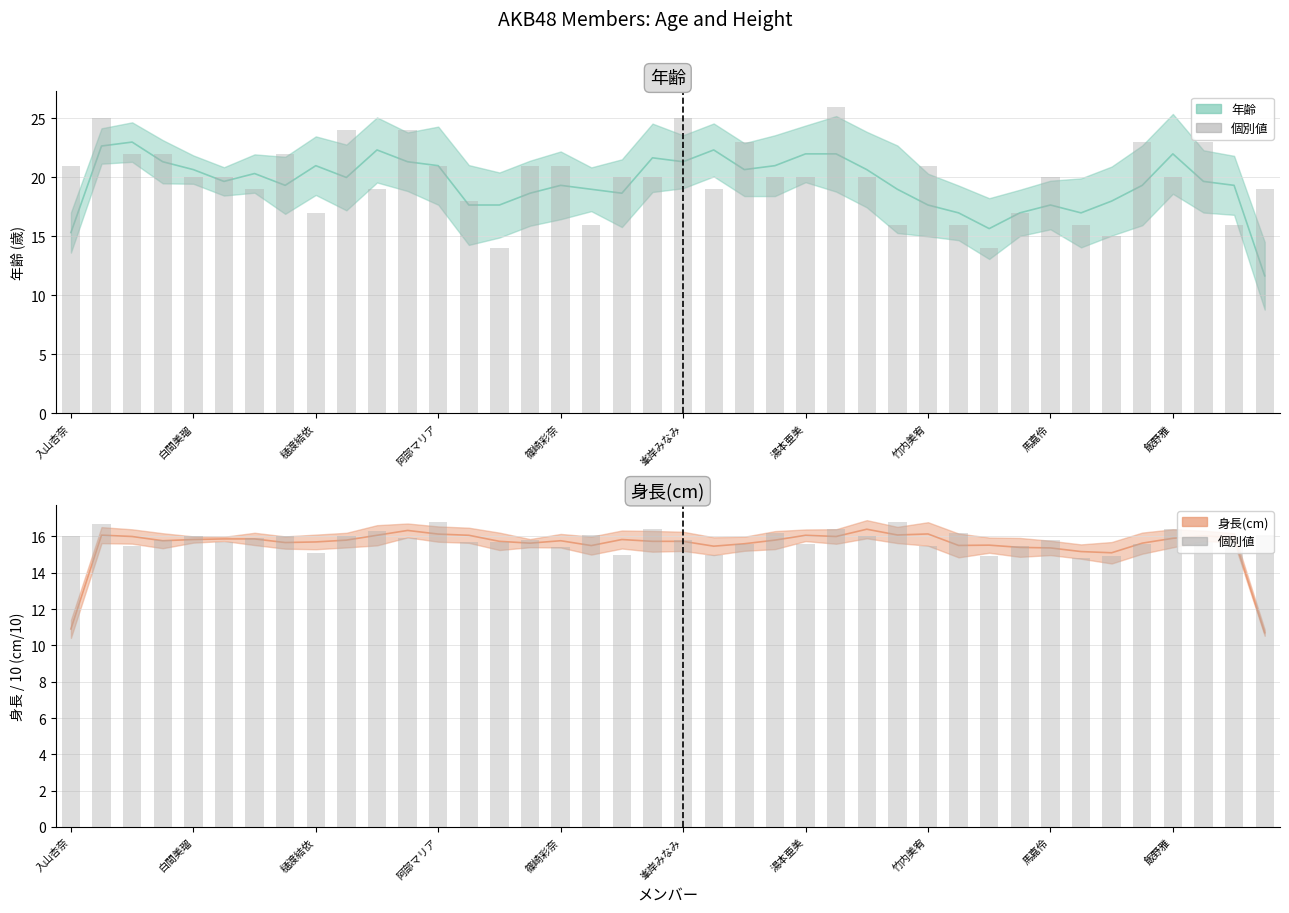

Is it true that 身長(cm) equals 16.4 at 飯野雅?

True